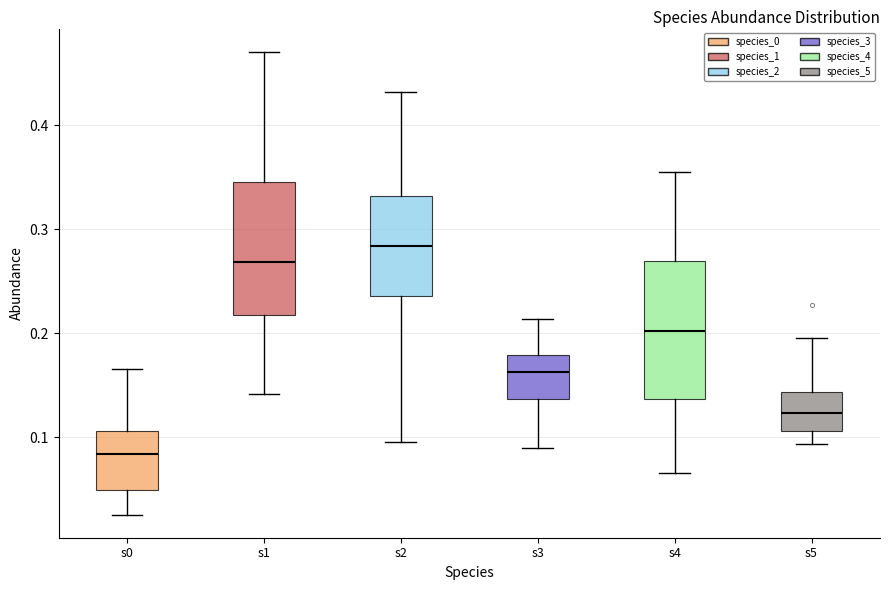

Which box's median line is the lowest?

s0